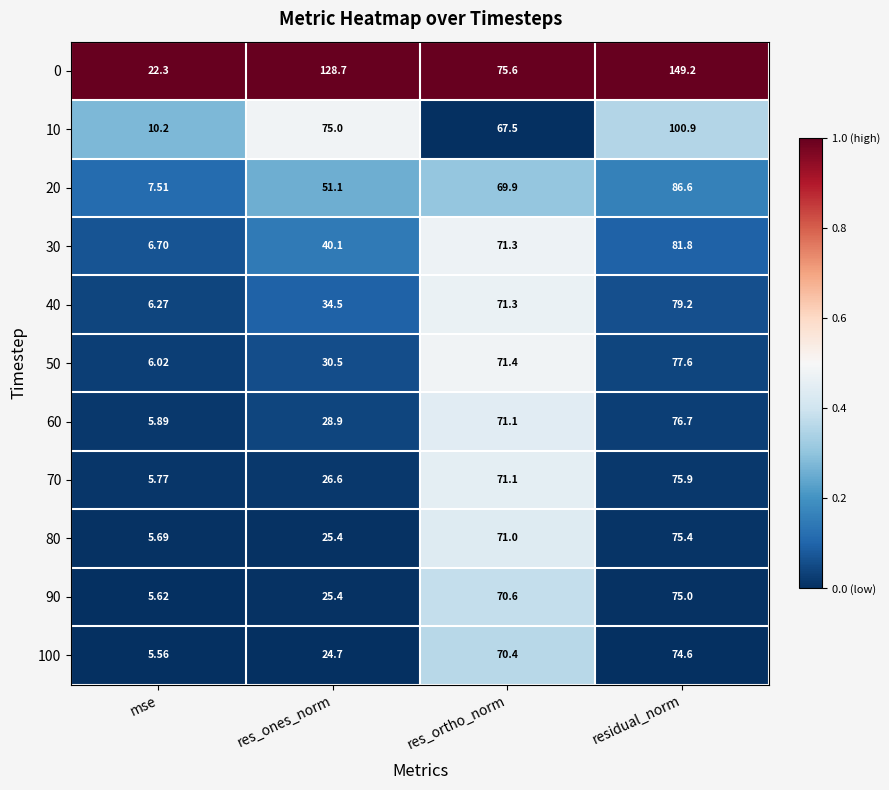

At which label does 80 reach its minimum?

mse